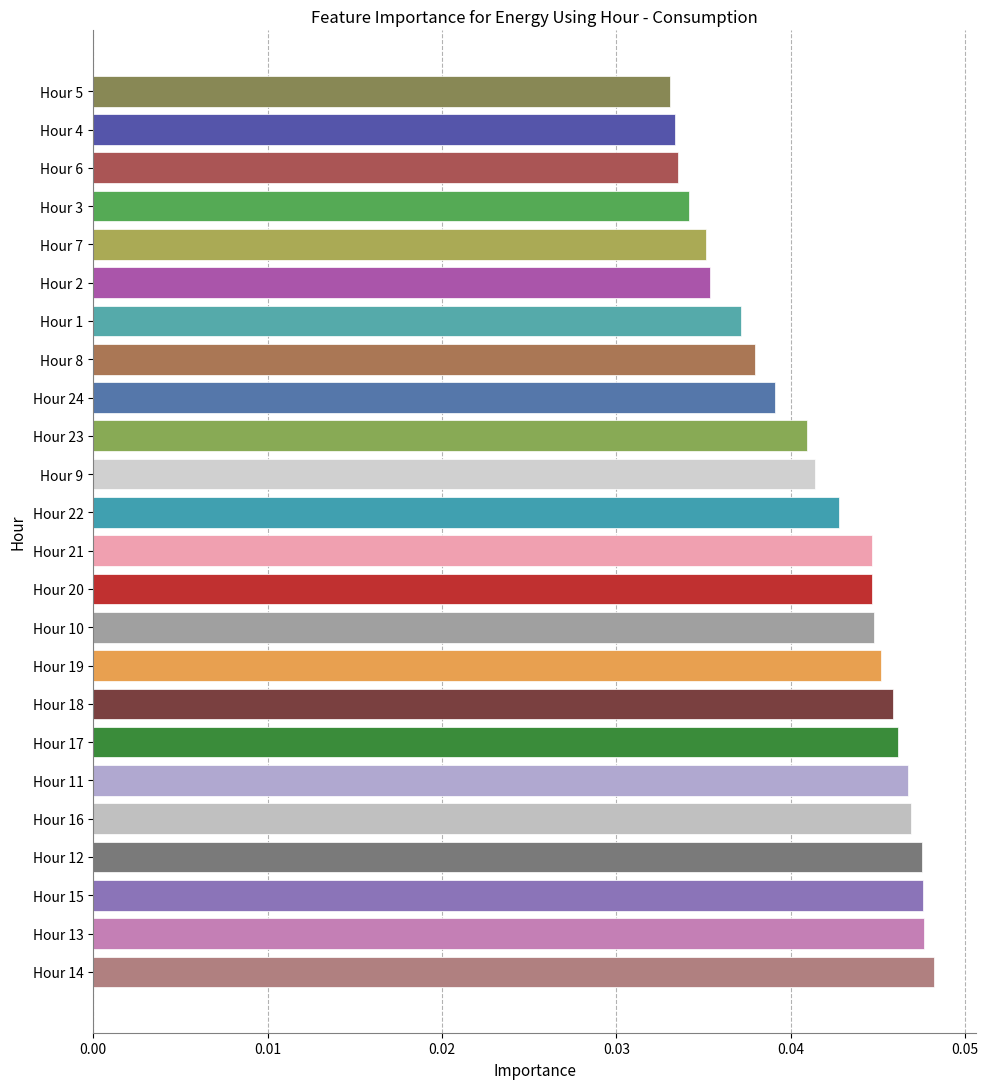

Between Hour 11 and Hour 19, which is larger?

Hour 11